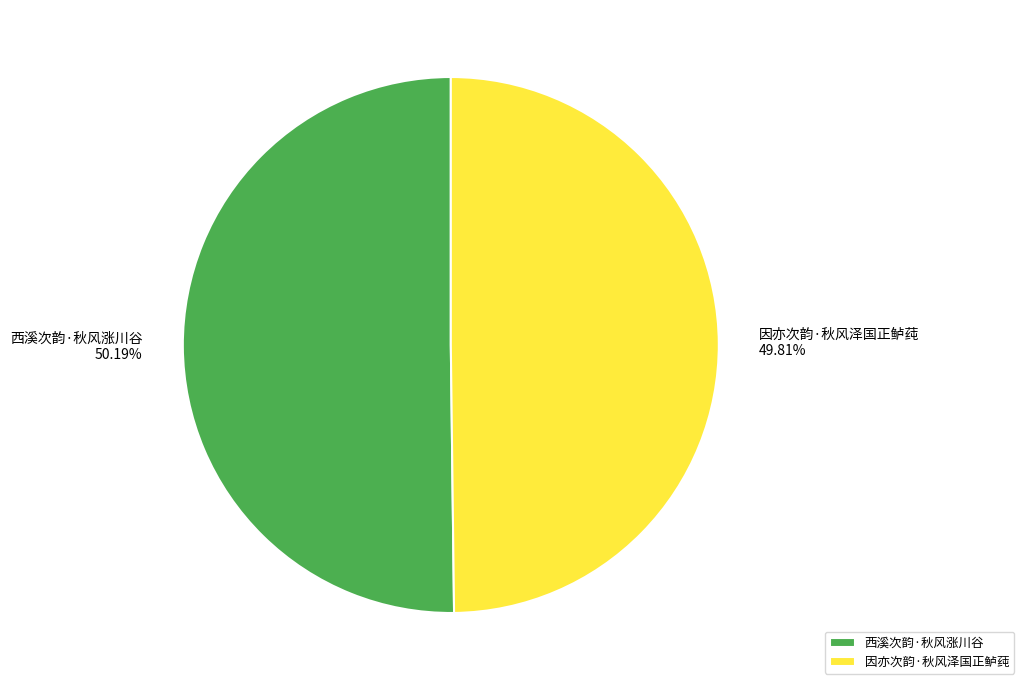

Do 西溪次韵·秋风涨川谷 and 因亦次韵·秋风泽国正鲈莼 together represent more than half of the pie?

Yes